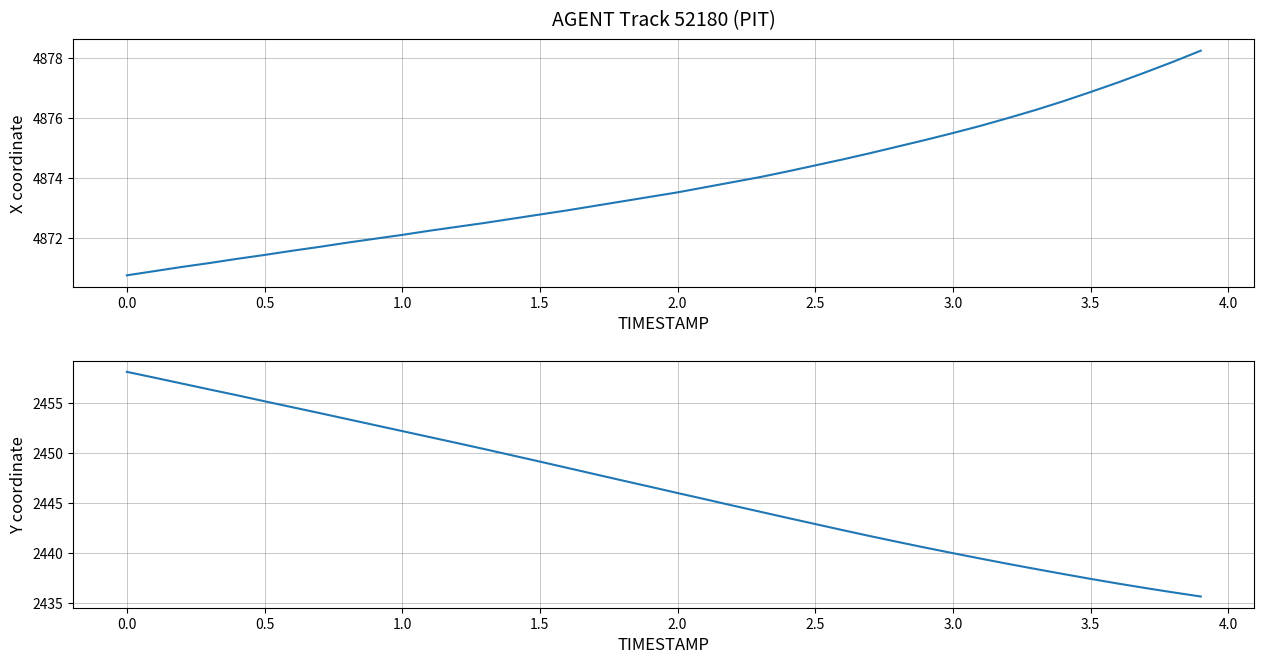

Reading left to right, transcribe all the data shown in this chart.

X: 4870.8	4870.9	4871.0	4871.2	4871.3	4871.4	4871.6	4871.7	4871.9	4872.0	4872.1	4872.2	4872.4	4872.5	4872.6	4872.8	4872.9	4873.1	4873.2	4873.4	4873.5	4873.7	4873.9	4874.0	4874.2	4874.4	4874.6	4874.8	4875.1	4875.3	4875.5	4875.8	4876.0	4876.3	4876.6	4876.9	4877.2	4877.5	4877.9	4878.3
Y: 2458.1	2457.6	2457.0	2456.4	2455.8	2455.2	2454.6	2454.0	2453.4	2452.8	2452.2	2451.6	2451.0	2450.4	2449.8	2449.2	2448.5	2447.9	2447.3	2446.7	2446.0	2445.4	2444.8	2444.2	2443.5	2442.9	2442.3	2441.7	2441.1	2440.6	2440.0	2439.5	2438.9	2438.4	2437.9	2437.4	2437.0	2436.5	2436.1	2435.7